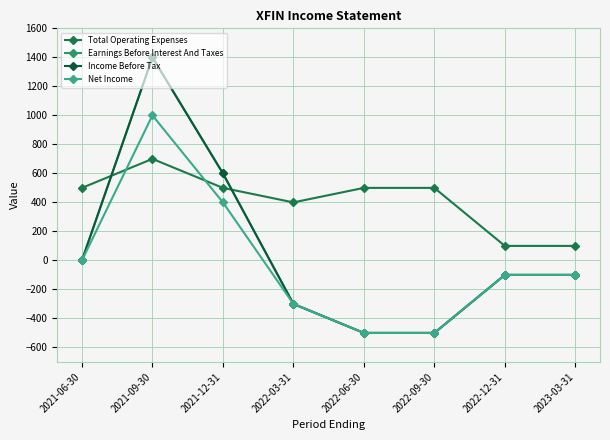

Reading left to right, extract all data points from this chart.

Total Operating Expenses: 2021-06-30=500	2021-09-30=700	2021-12-31=500	2022-03-31=400	2022-06-30=500	2022-09-30=500	2022-12-31=100	2023-03-31=100
Earnings Before Interest And Taxes: 2021-06-30=0	2021-09-30=1400	2021-12-31=600	2022-03-31=-300	2022-06-30=-500	2022-09-30=-500	2022-12-31=-100	2023-03-31=-100
Income Before Tax: 2021-06-30=0	2021-09-30=1400	2021-12-31=600	2022-03-31=-300	2022-06-30=-500	2022-09-30=-500	2022-12-31=-100	2023-03-31=-100
Net Income: 2021-06-30=0	2021-09-30=1000	2021-12-31=400	2022-03-31=-300	2022-06-30=-500	2022-09-30=-500	2022-12-31=-100	2023-03-31=-100